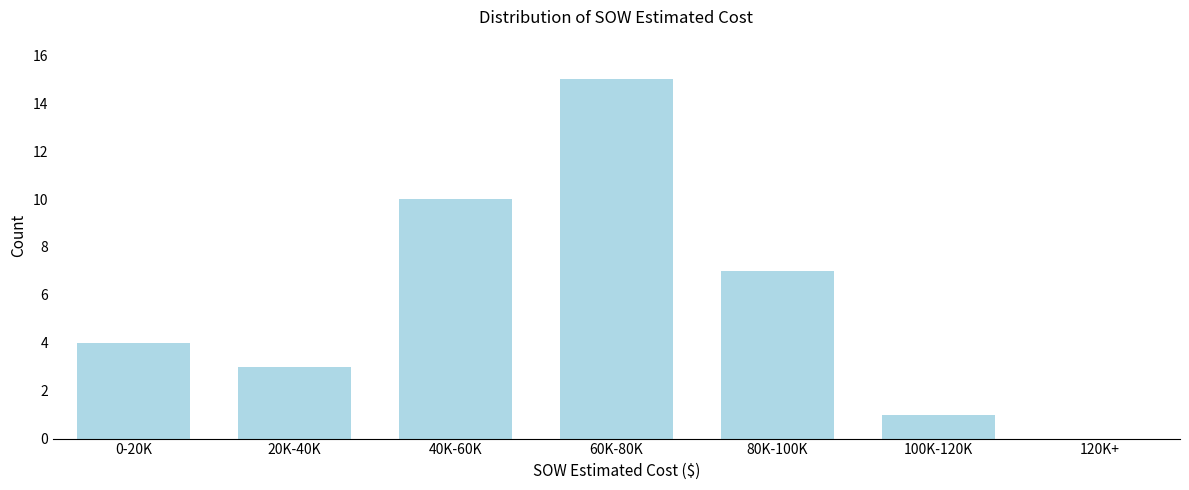

Reading right to left, what are all the values shown in this chart?

120K+=0	100K-120K=1	80K-100K=7	60K-80K=15	40K-60K=10	20K-40K=3	0-20K=4